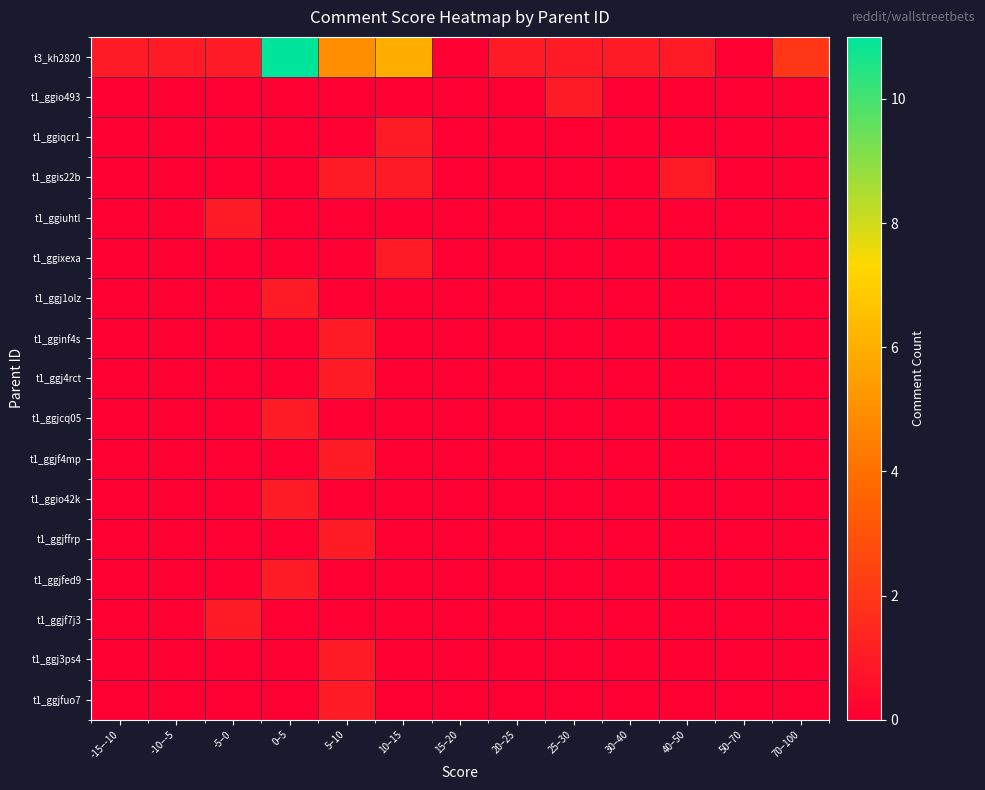

Reading left to right, what are all the values shown in this chart?

t3_kh2820: -15–-10=1	-10–-5=1	-5–0=1	0–5=11	5–10=5	10–15=6	15–20=0	20–25=1	25–30=1	30–40=1	40–50=1	50–70=0	70–100=2
t1_ggio493: -15–-10=0	-10–-5=0	-5–0=0	0–5=0	5–10=0	10–15=0	15–20=0	20–25=0	25–30=1	30–40=0	40–50=0	50–70=0	70–100=0
t1_ggiqcr1: -15–-10=0	-10–-5=0	-5–0=0	0–5=0	5–10=0	10–15=1	15–20=0	20–25=0	25–30=0	30–40=0	40–50=0	50–70=0	70–100=0
t1_ggis22b: -15–-10=0	-10–-5=0	-5–0=0	0–5=0	5–10=1	10–15=1	15–20=0	20–25=0	25–30=0	30–40=0	40–50=1	50–70=0	70–100=0
t1_ggiuhtl: -15–-10=0	-10–-5=0	-5–0=1	0–5=0	5–10=0	10–15=0	15–20=0	20–25=0	25–30=0	30–40=0	40–50=0	50–70=0	70–100=0
t1_ggixexa: -15–-10=0	-10–-5=0	-5–0=0	0–5=0	5–10=0	10–15=1	15–20=0	20–25=0	25–30=0	30–40=0	40–50=0	50–70=0	70–100=0
t1_ggj1olz: -15–-10=0	-10–-5=0	-5–0=0	0–5=1	5–10=0	10–15=0	15–20=0	20–25=0	25–30=0	30–40=0	40–50=0	50–70=0	70–100=0
t1_gginf4s: -15–-10=0	-10–-5=0	-5–0=0	0–5=0	5–10=1	10–15=0	15–20=0	20–25=0	25–30=0	30–40=0	40–50=0	50–70=0	70–100=0
t1_ggj4rct: -15–-10=0	-10–-5=0	-5–0=0	0–5=0	5–10=1	10–15=0	15–20=0	20–25=0	25–30=0	30–40=0	40–50=0	50–70=0	70–100=0
t1_ggjcq05: -15–-10=0	-10–-5=0	-5–0=0	0–5=1	5–10=0	10–15=0	15–20=0	20–25=0	25–30=0	30–40=0	40–50=0	50–70=0	70–100=0
t1_ggjf4mp: -15–-10=0	-10–-5=0	-5–0=0	0–5=0	5–10=1	10–15=0	15–20=0	20–25=0	25–30=0	30–40=0	40–50=0	50–70=0	70–100=0
t1_ggio42k: -15–-10=0	-10–-5=0	-5–0=0	0–5=1	5–10=0	10–15=0	15–20=0	20–25=0	25–30=0	30–40=0	40–50=0	50–70=0	70–100=0
t1_ggjffrp: -15–-10=0	-10–-5=0	-5–0=0	0–5=0	5–10=1	10–15=0	15–20=0	20–25=0	25–30=0	30–40=0	40–50=0	50–70=0	70–100=0
t1_ggjfed9: -15–-10=0	-10–-5=0	-5–0=0	0–5=1	5–10=0	10–15=0	15–20=0	20–25=0	25–30=0	30–40=0	40–50=0	50–70=0	70–100=0
t1_ggjf7j3: -15–-10=0	-10–-5=0	-5–0=1	0–5=0	5–10=0	10–15=0	15–20=0	20–25=0	25–30=0	30–40=0	40–50=0	50–70=0	70–100=0
t1_ggj3ps4: -15–-10=0	-10–-5=0	-5–0=0	0–5=0	5–10=1	10–15=0	15–20=0	20–25=0	25–30=0	30–40=0	40–50=0	50–70=0	70–100=0
t1_ggjfuo7: -15–-10=0	-10–-5=0	-5–0=0	0–5=0	5–10=1	10–15=0	15–20=0	20–25=0	25–30=0	30–40=0	40–50=0	50–70=0	70–100=0